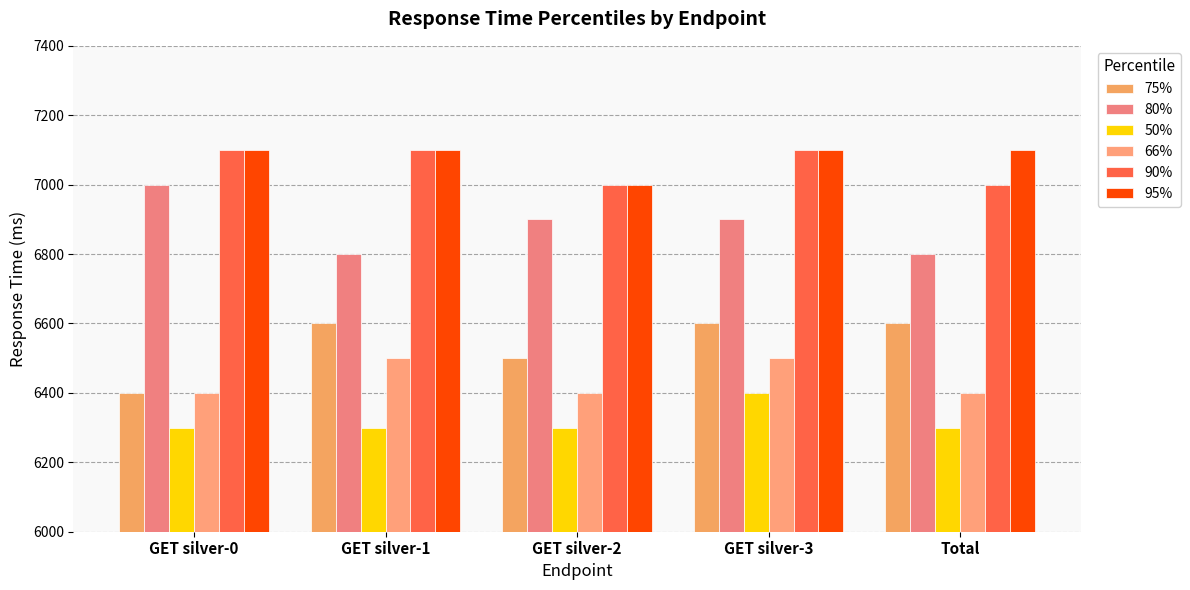

Are the bars horizontal?

No